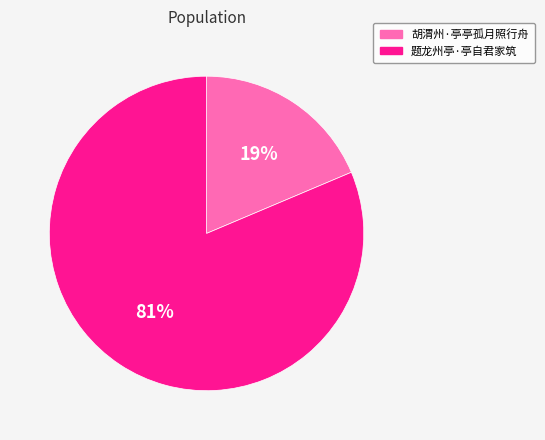

Is the sum of 胡渭州·亭亭孤月照行舟 and 题龙州亭·亭自君家筑 greater than half?

Yes